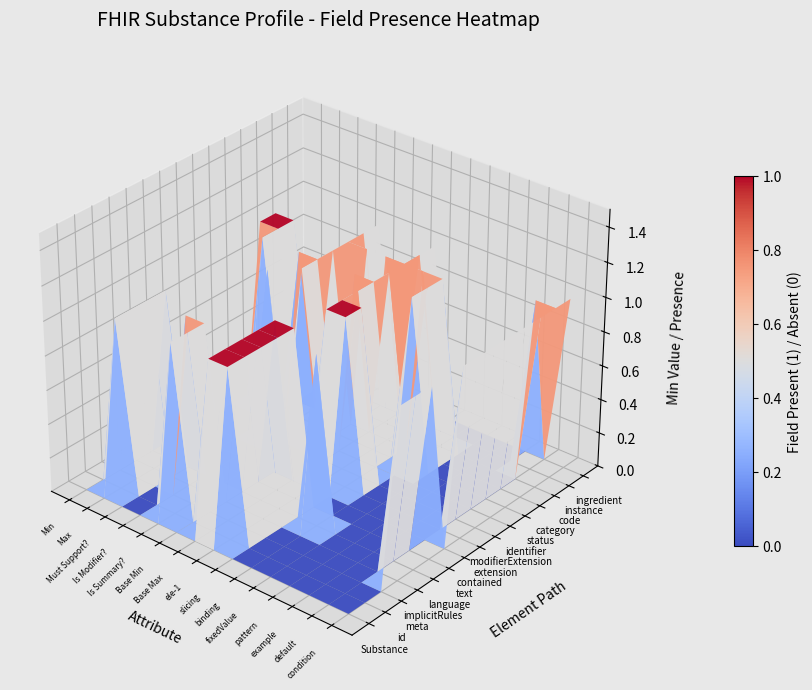

Count the number of categories in the chart.

15